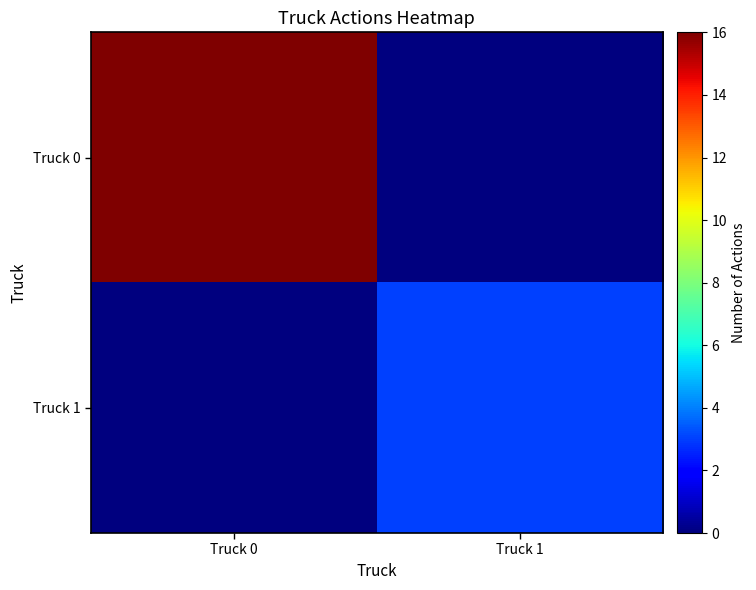

Between Truck 0 and Truck 1, which series saw the biggest shift?

Truck 0